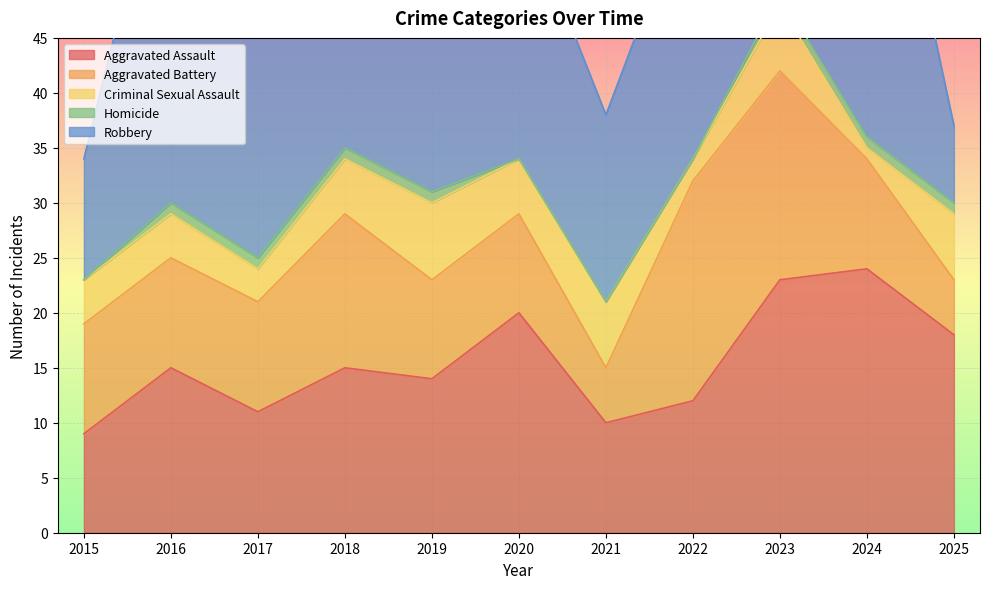

List the series in order of their peak value, lowest first.

Homicide, Criminal Sexual Assault, Aggravated Battery, Aggravated Assault, Robbery